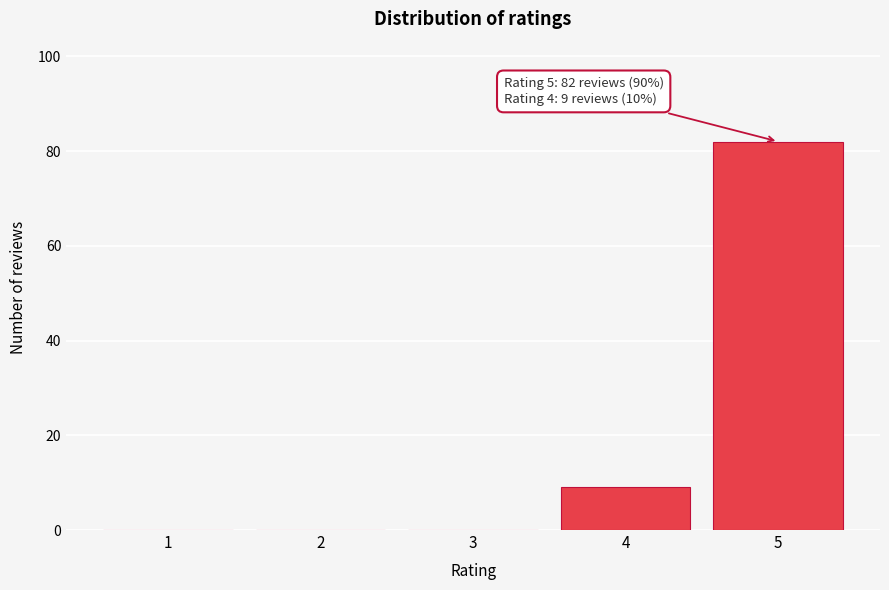

Reading left to right, transcribe all the data shown in this chart.

1=0	2=0	3=0	4=9	5=82